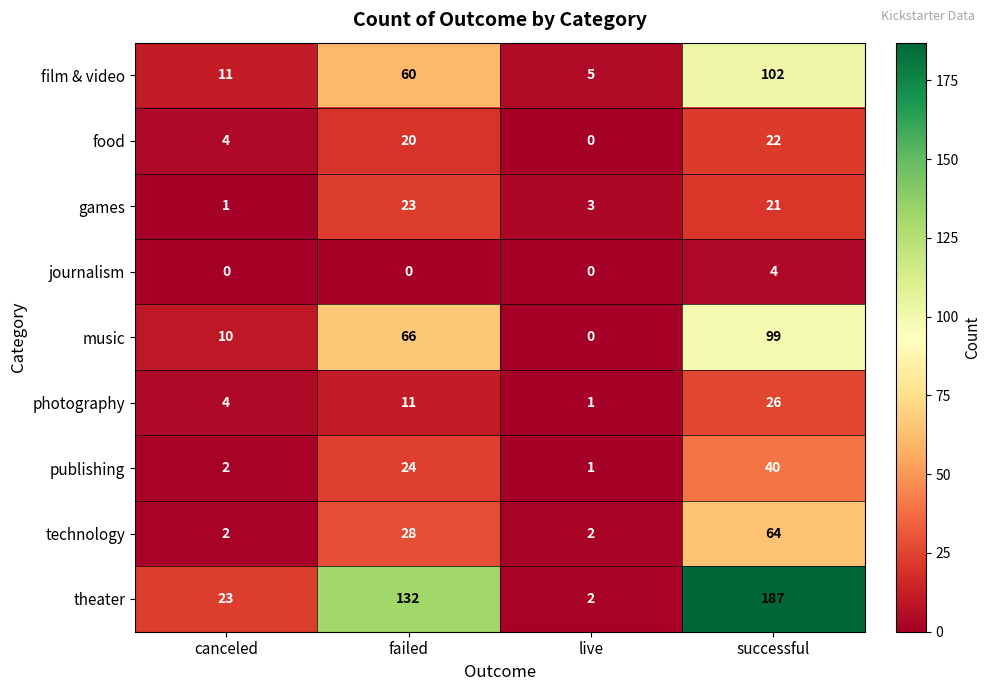

The value of photography at successful is 16. True or false?

False